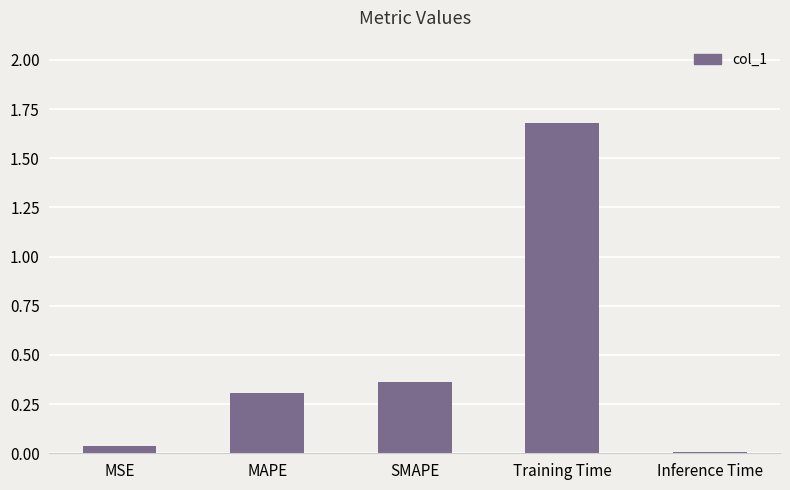

What is the difference between the second highest and second lowest values?

0.3